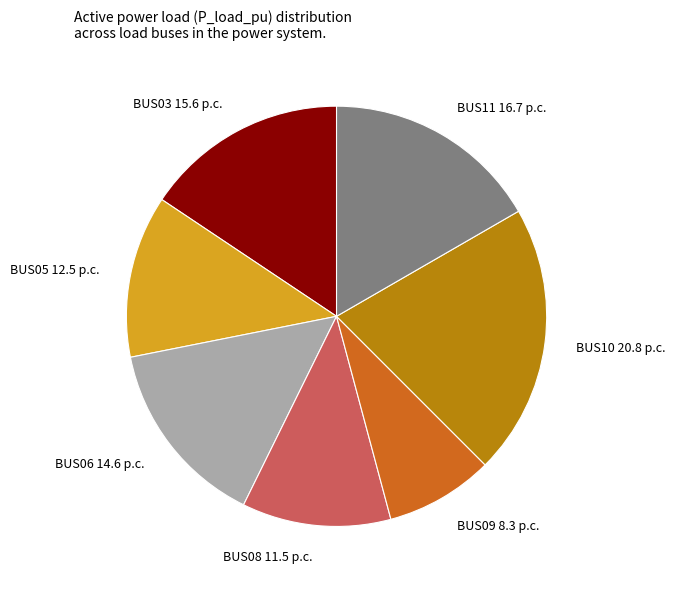

Is the sum of BUS05 12.5 p.c. and BUS06 14.6 p.c. greater than half?

No